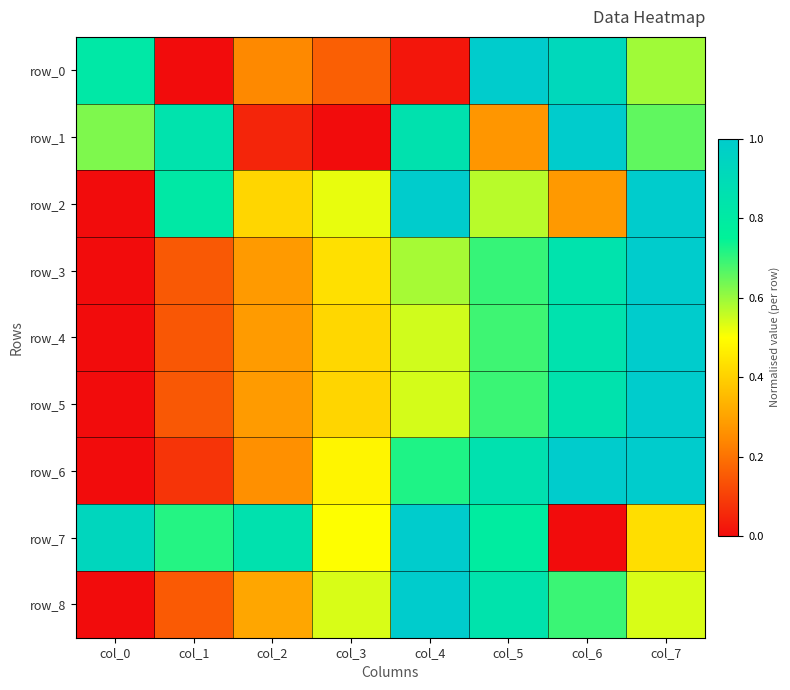

What is the difference between the maximum and minimum values in the row_4 series?

1.0